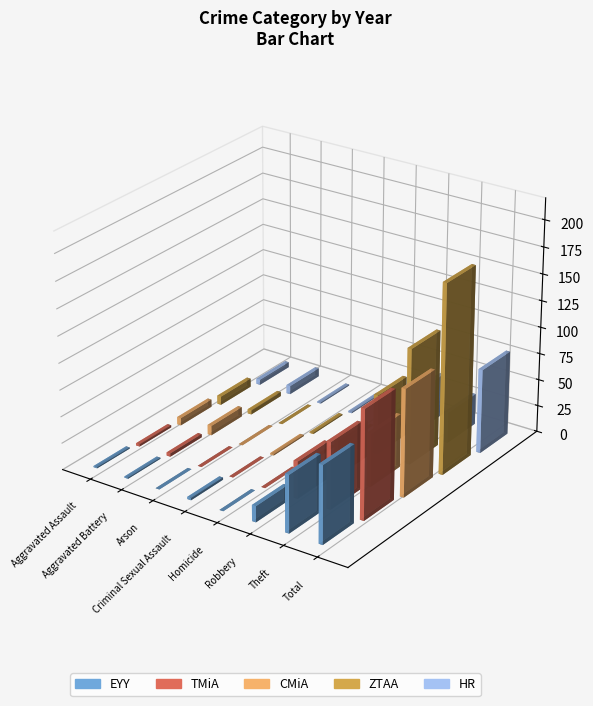

Is the value of HR at Total greater than the value of EYY at Robbery?

Yes